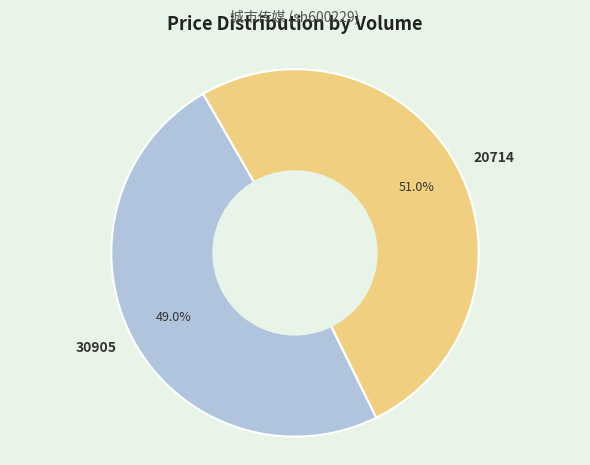

To the nearest percent, what is the average slice percentage?

50%